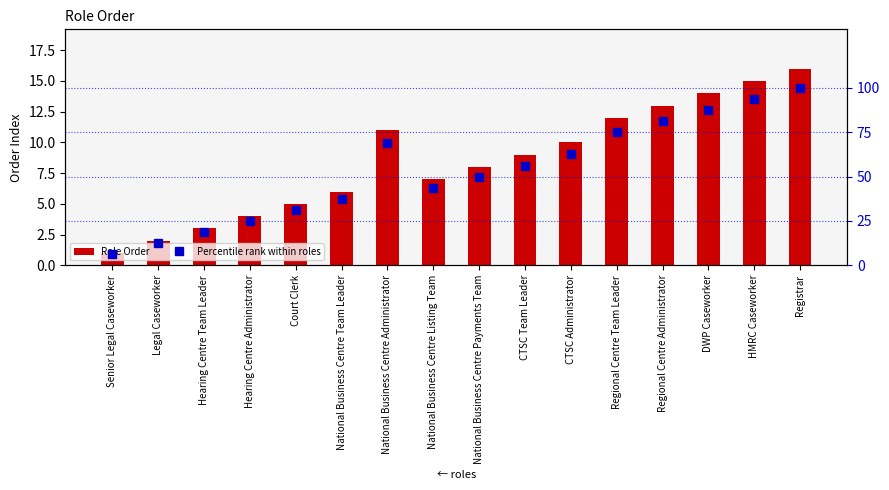

Reading right to left, list all the values displayed in this chart.

Role Order: 16.0	15.0	14.0	13.0	12.0	10.0	9.0	8.0	7.0	11.0	6.0	5.0	4.0	3.0	2.0	1.0
Percentile rank within roles: 100.0	93.8	87.5	81.2	75.0	62.5	56.2	50.0	43.8	68.8	37.5	31.2	25.0	18.8	12.5	6.2